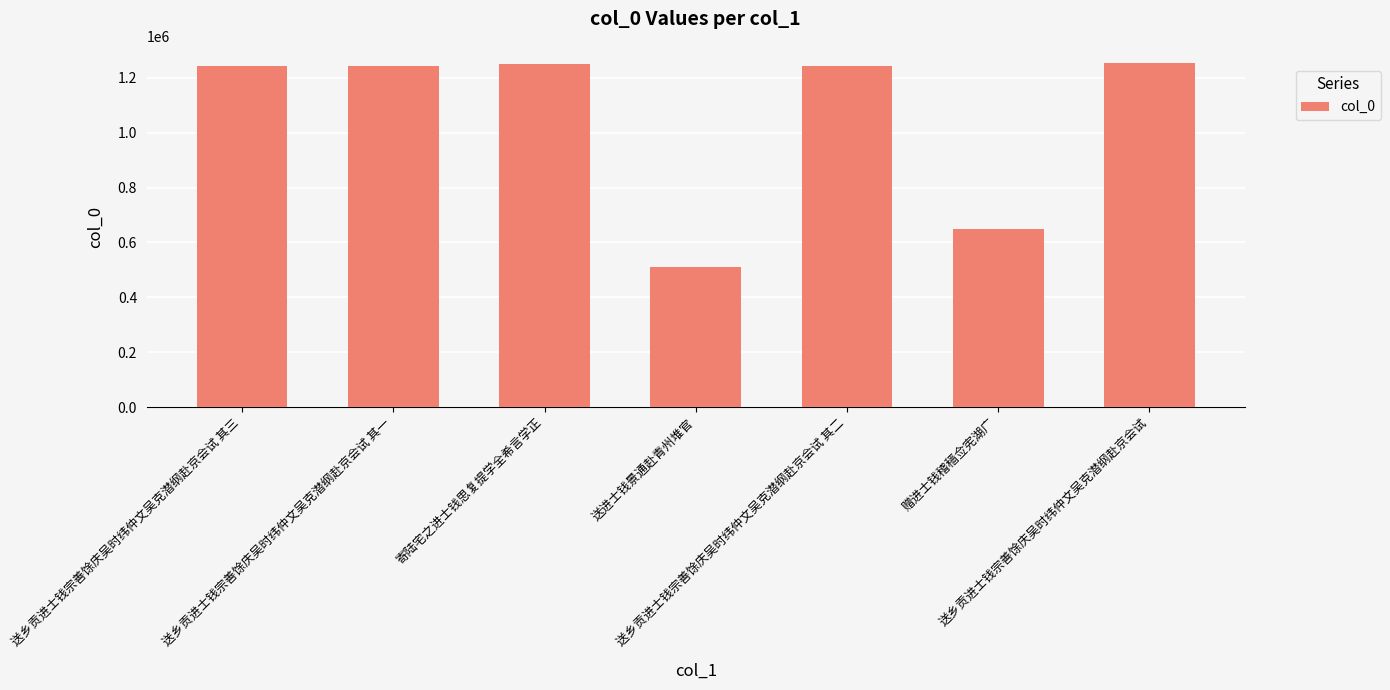

What value does the data have at 送乡贡进士钱宗善馀庆吴时纬仲文吴克潜纲赴京会试 其一?

1242079